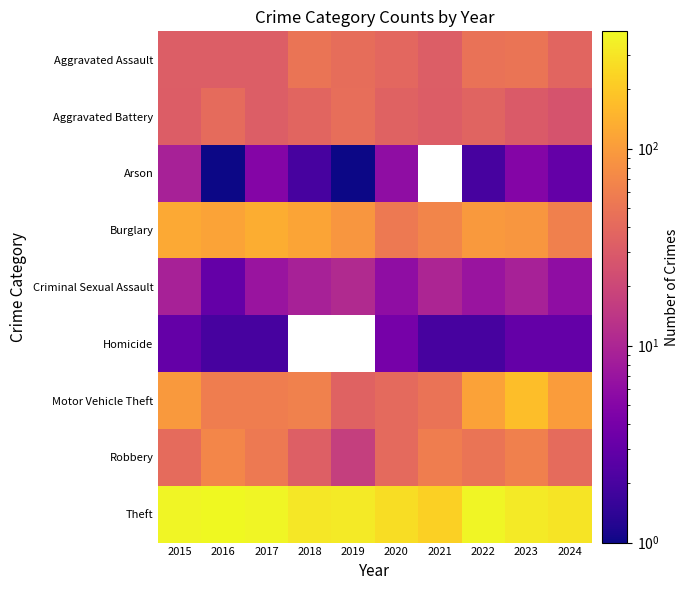

Is it true that Aggravated Battery equals 60.4 at 2019?

False